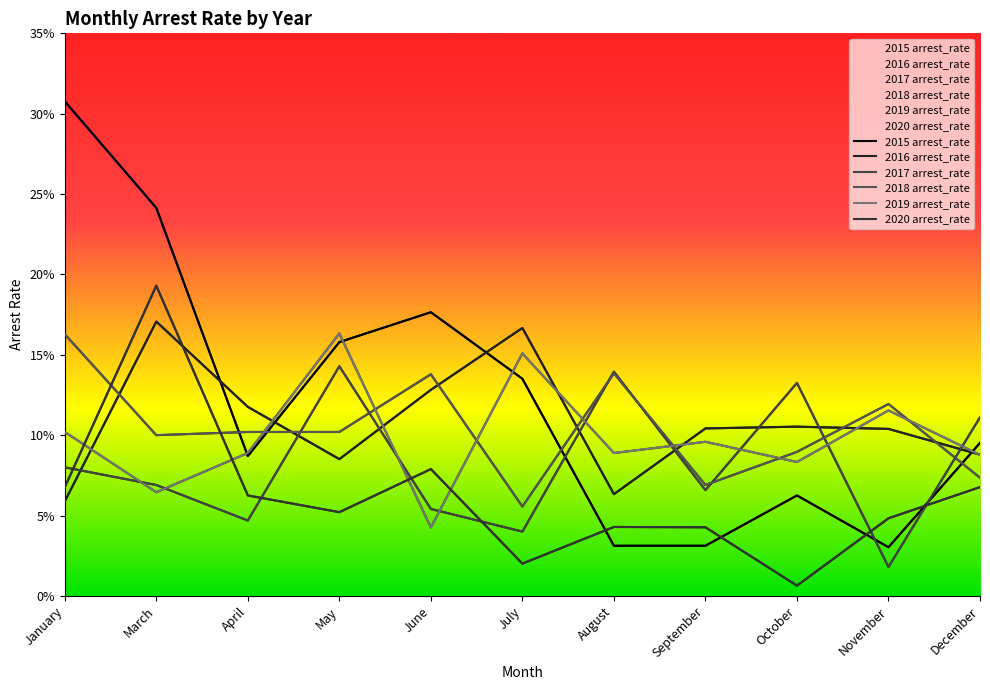

Count the number of categories in the chart.

11